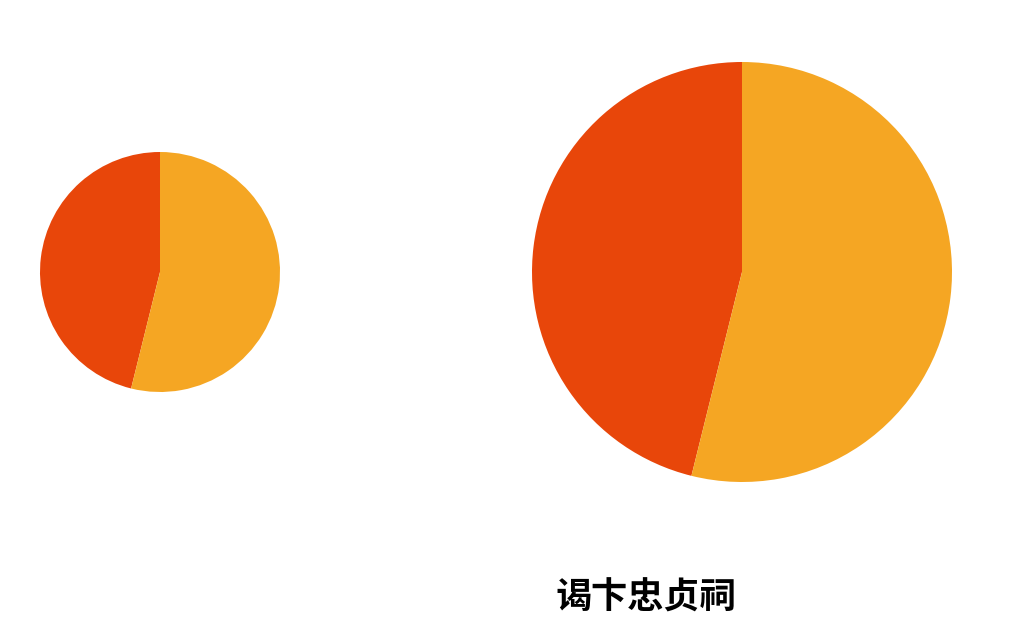

Is 谒卞忠贞祠 the majority of the pie?

No